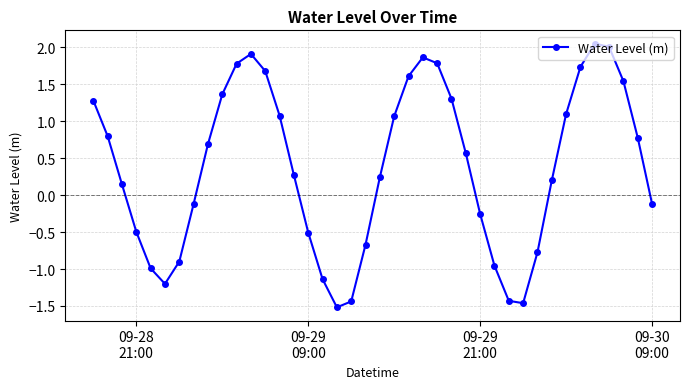

What is the value of the 24th point from the left?

1.9